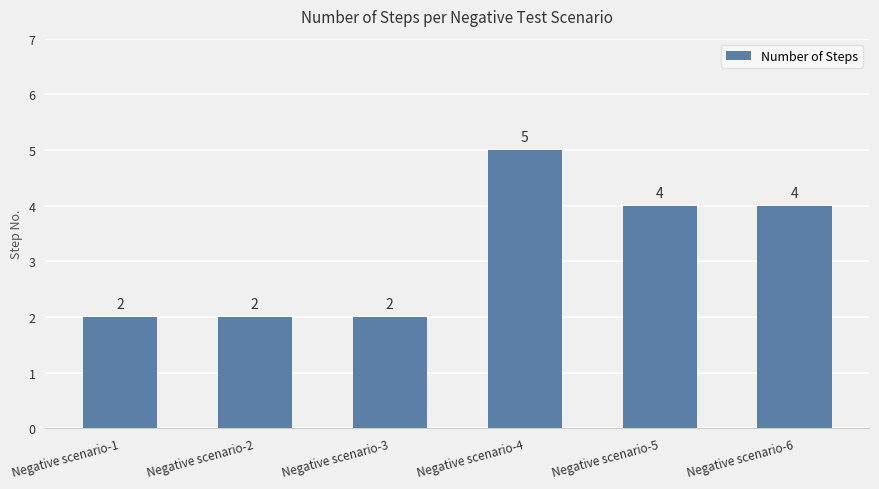

What is the average value?

3